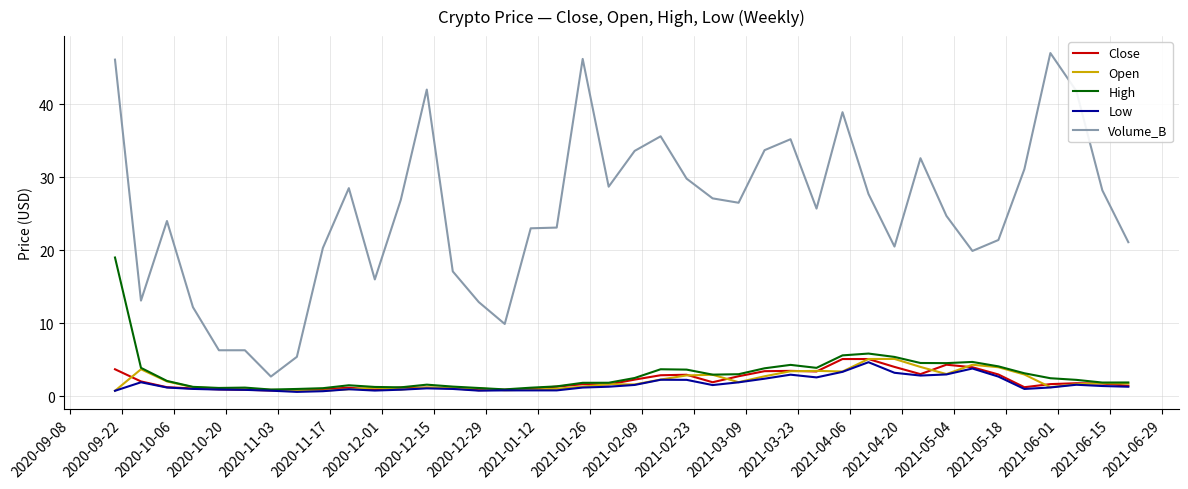

Which series has the largest range (max minus min)?

Volume_B